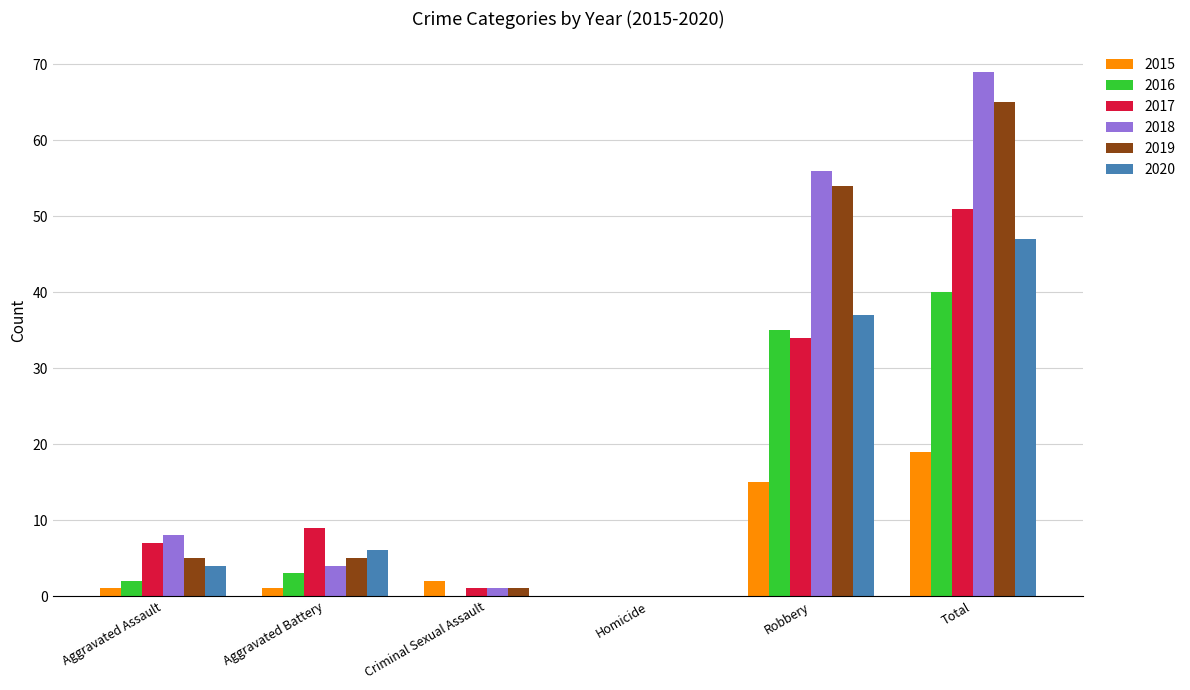

Between Aggravated Assault and Criminal Sexual Assault, which series saw the biggest shift?

2018